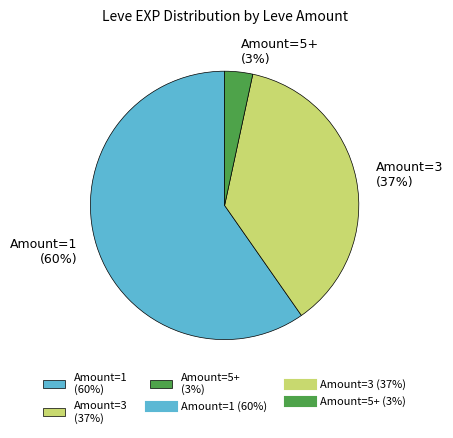

Which has a higher value, Amount=3 (37%) or Amount=5+ (3%)?

Amount=3 (37%)